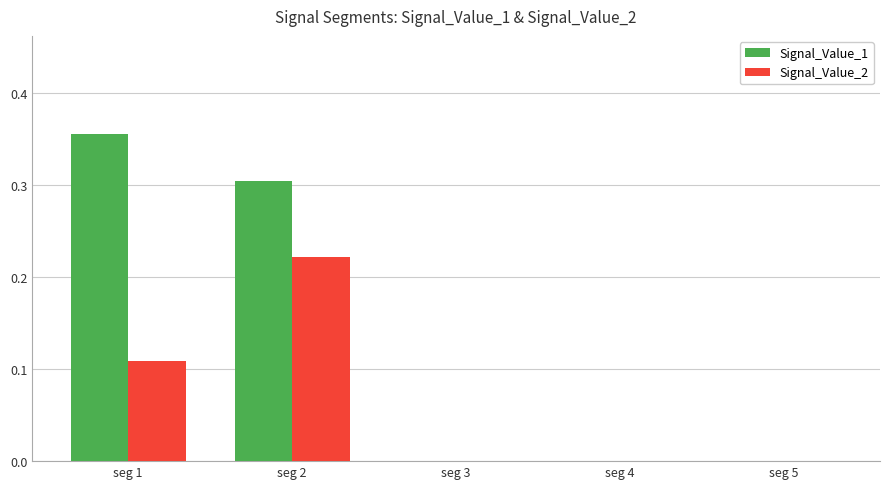

At which category is the sum across all series the highest?

seg 2